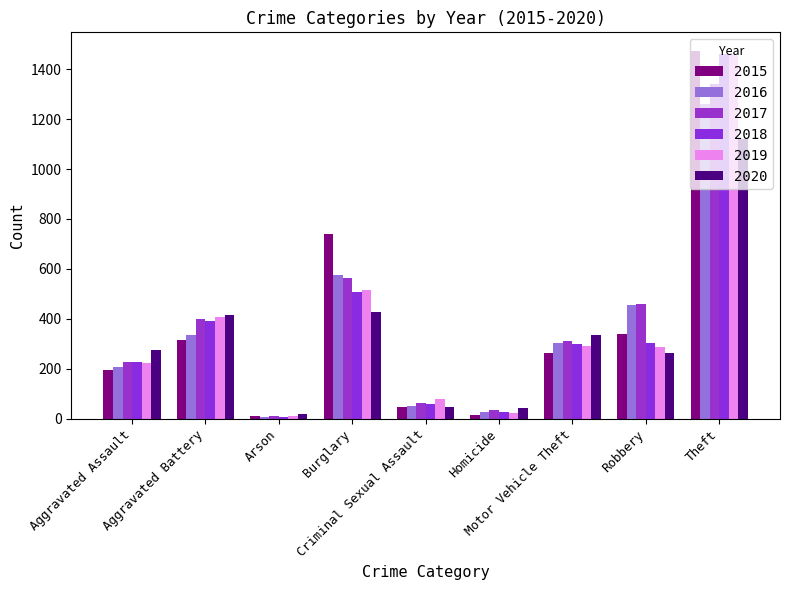

Which category has the lowest value across all series?

Arson